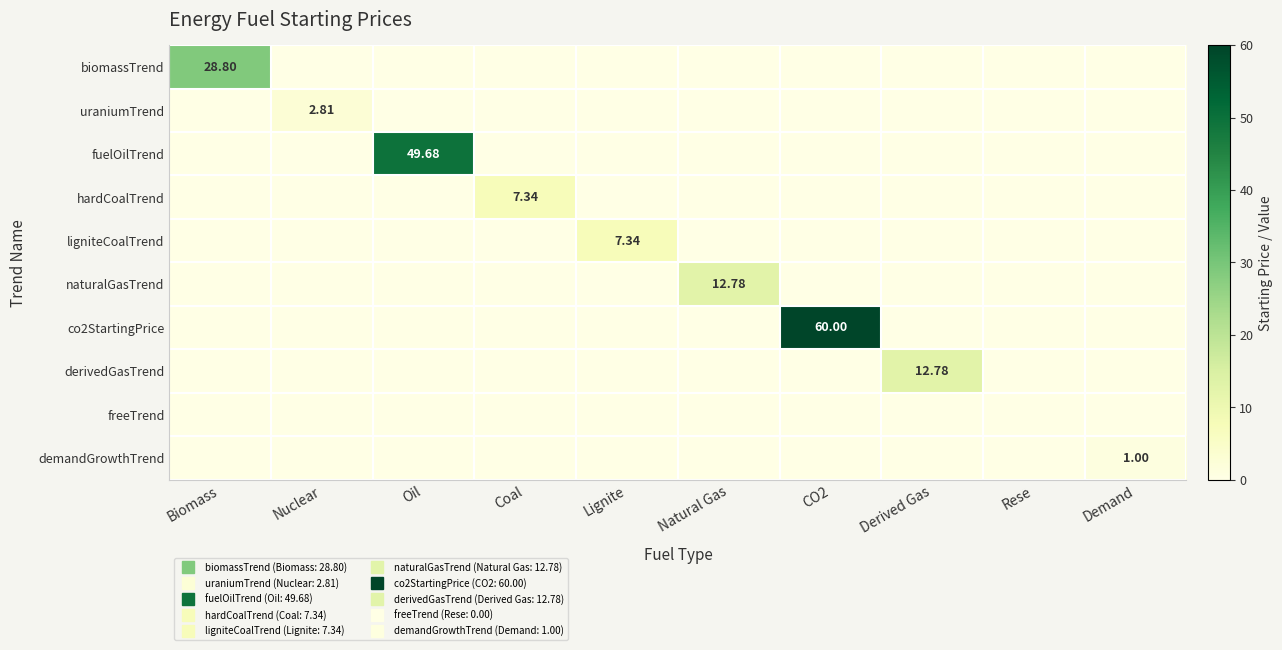

What is the difference between the maximum and minimum values in the ligniteCoalTrend series?

7.3